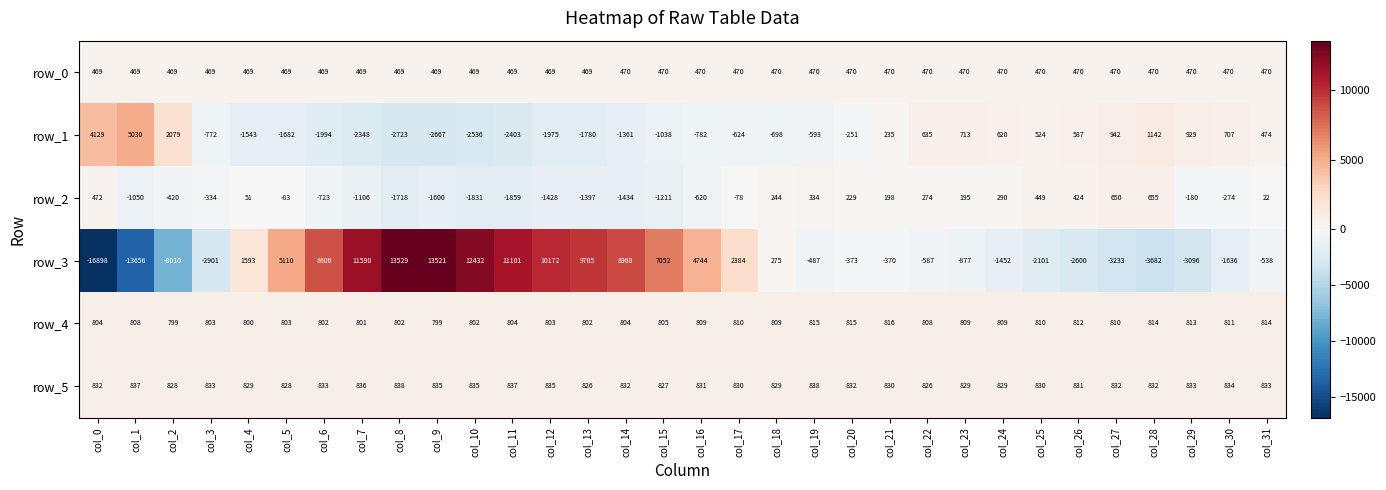

What is the approximate value of row_1 at col_25?

524